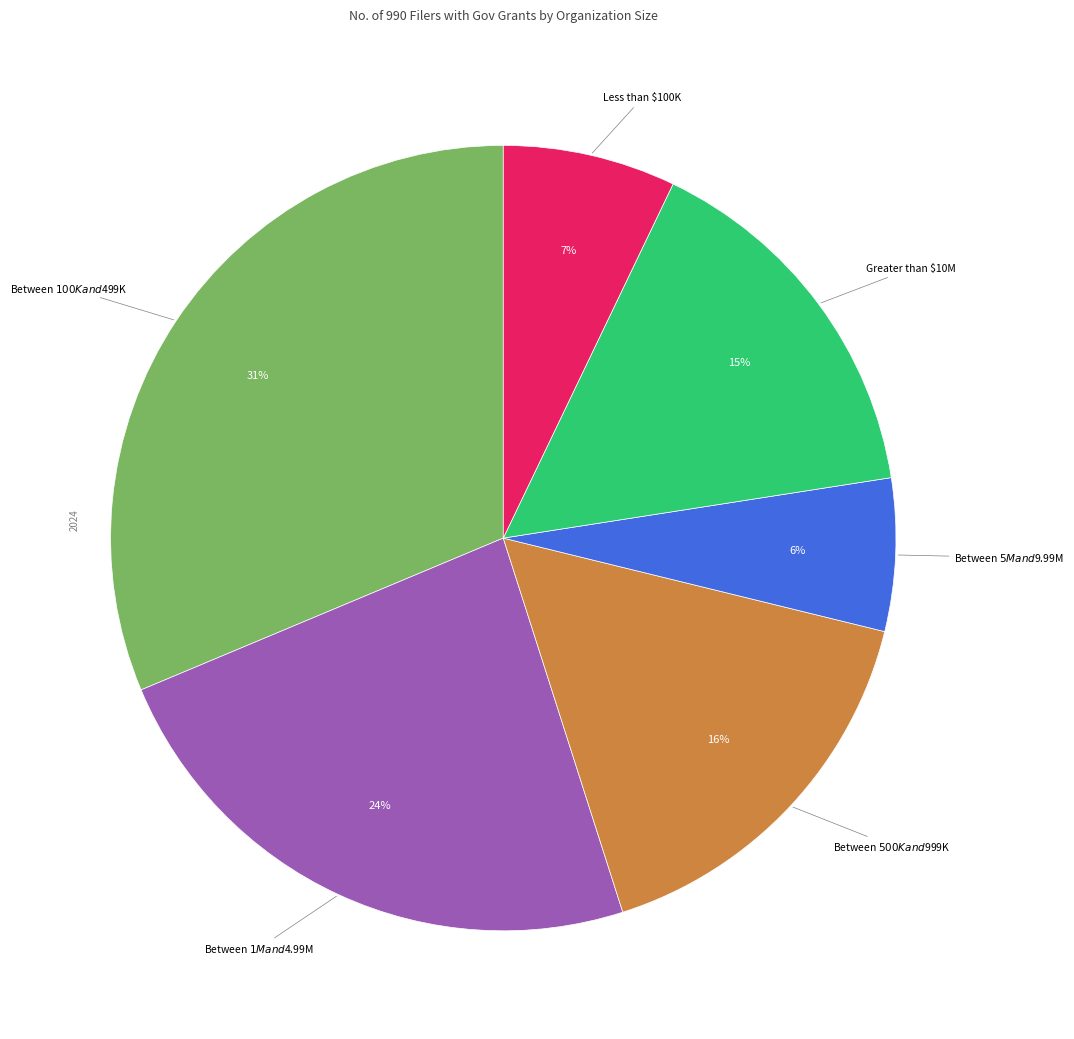

To the nearest percent, what is the difference between the largest and smallest slice percentages?

25%